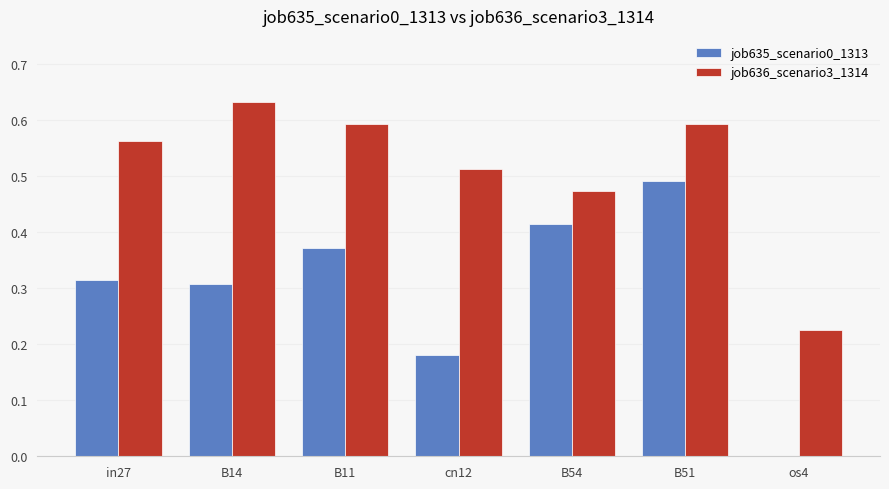

Where is job636_scenario3_1314 nearest to the value 0?

os4